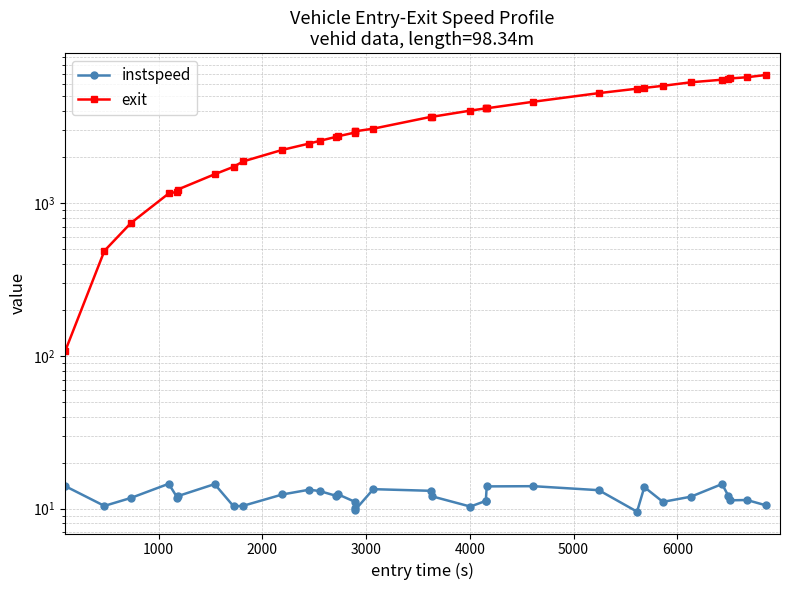

True or false: exit and instspeed intersect in this chart.

False